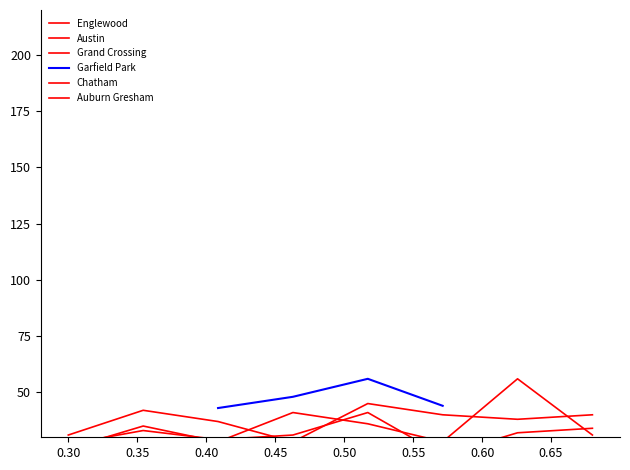

True or false: Austin and Chatham cross at least once.

False